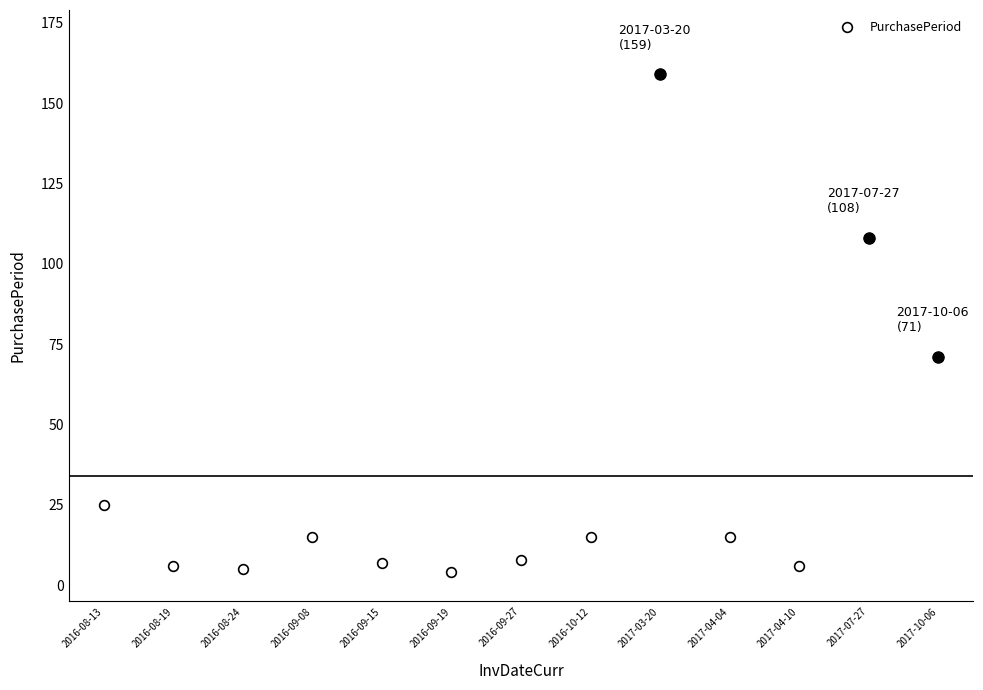

How many categories are shown in the chart?

13